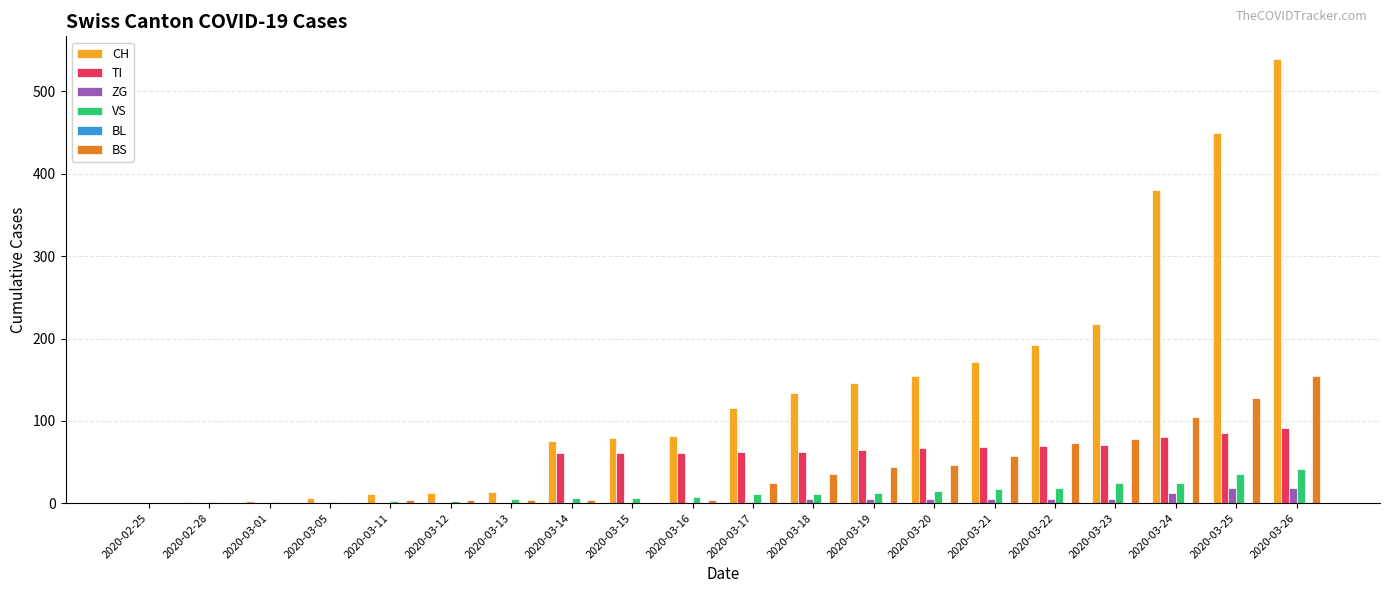

How many data points does each series have?

20